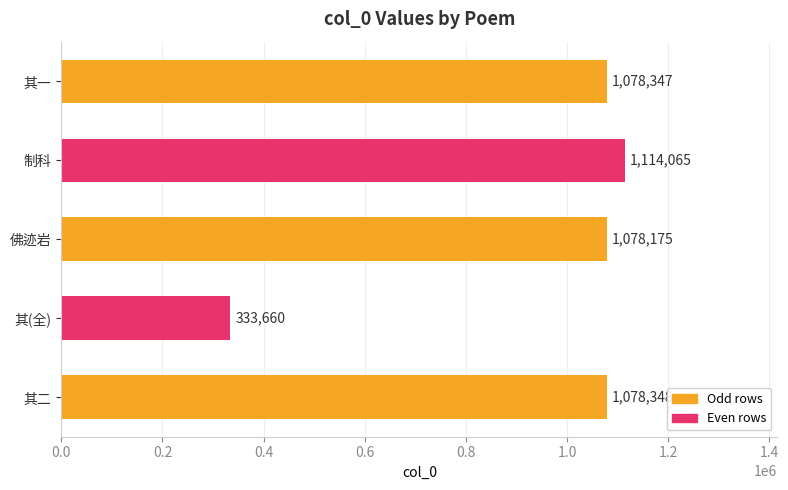

Rank the categories by value from highest to lowest.

制科, 其二, 其一, 佛迹岩, 其(全)